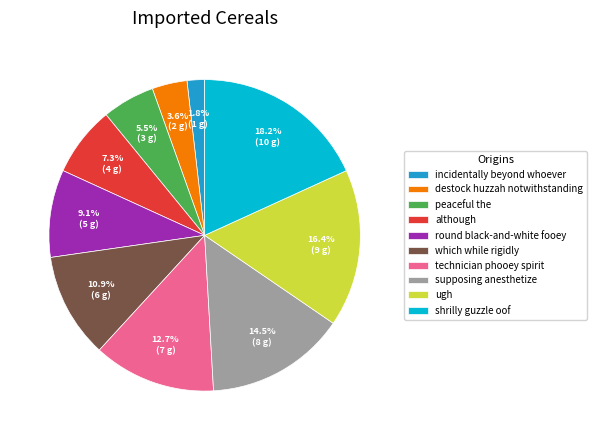

Does any single category account for the majority?

No